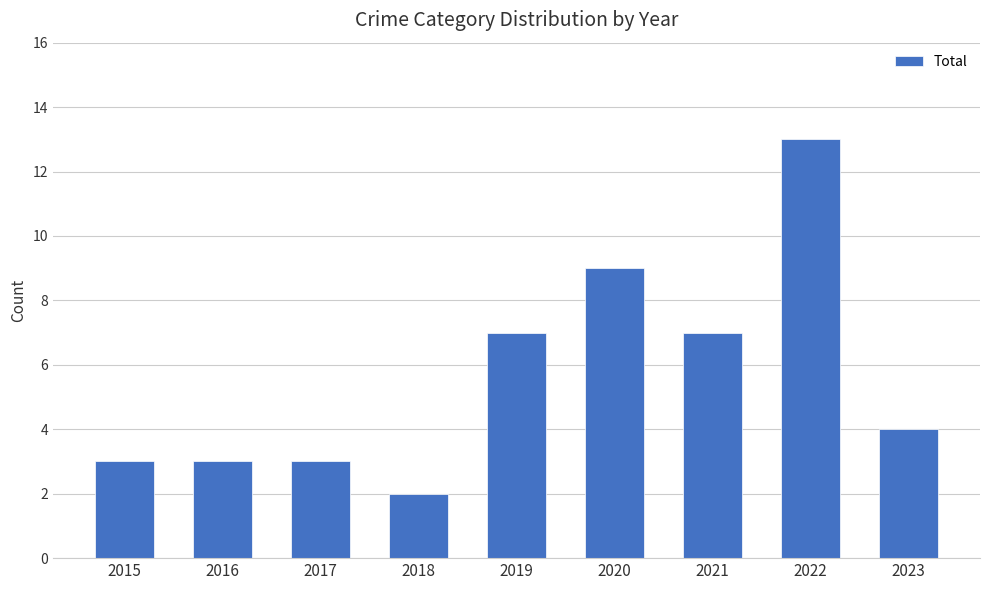

The chart shows a value of 1 at 2016. True or false?

False